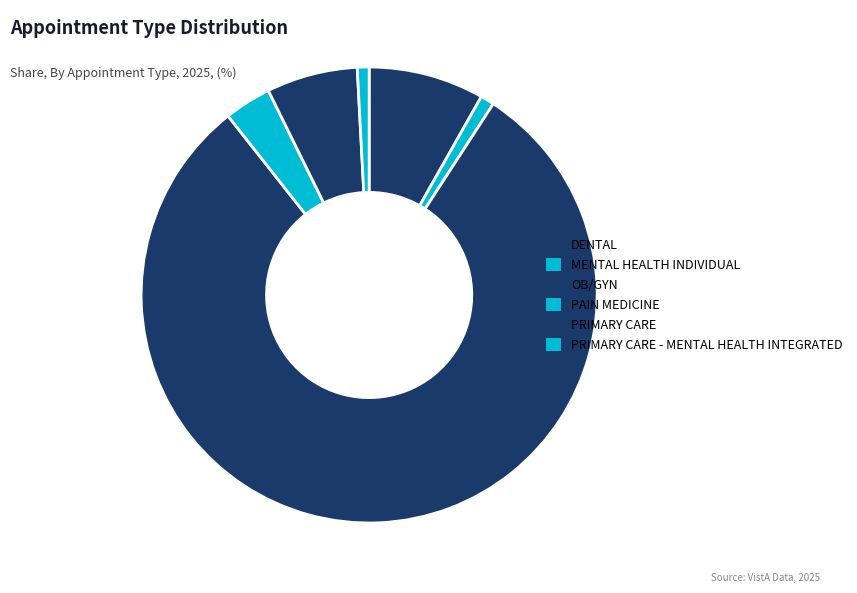

To the nearest percent, what percentage of the pie is OB/GYN?

80%